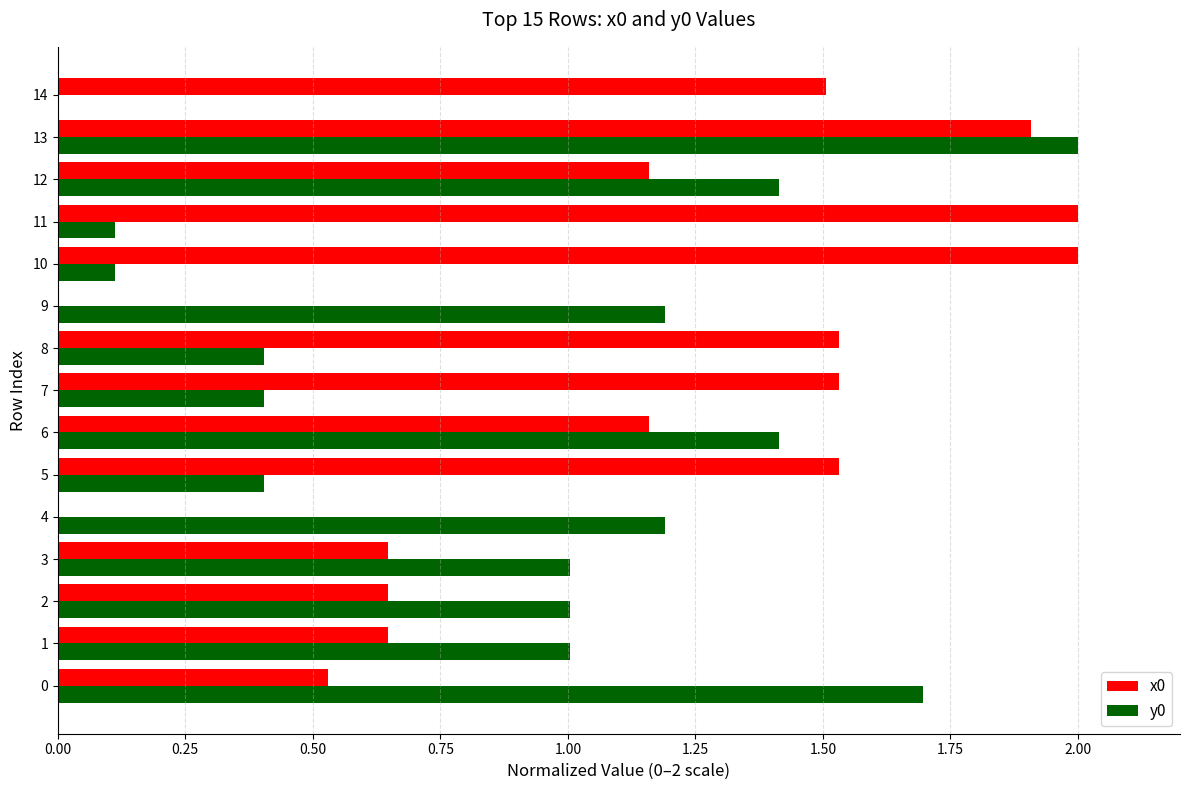

Which series has the largest total across all categories?

x0